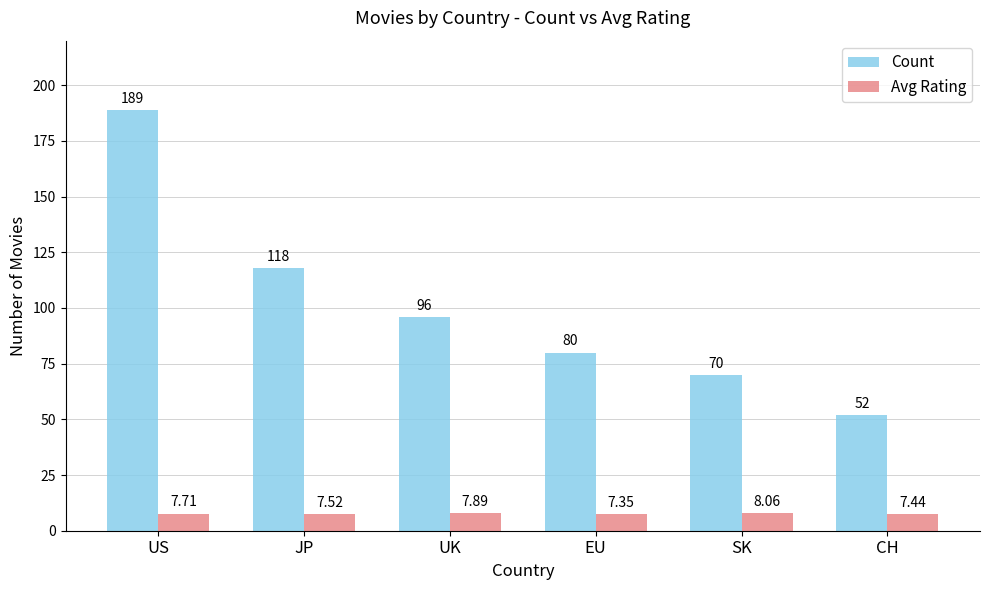

What value does the Count series have at JP?

118.0